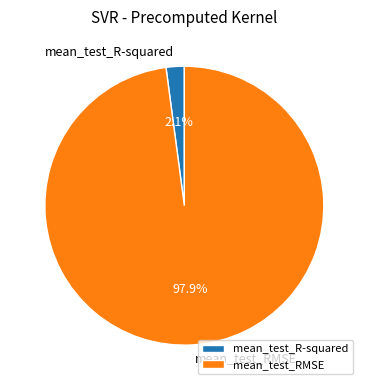

Count the number of slices in the pie.

2